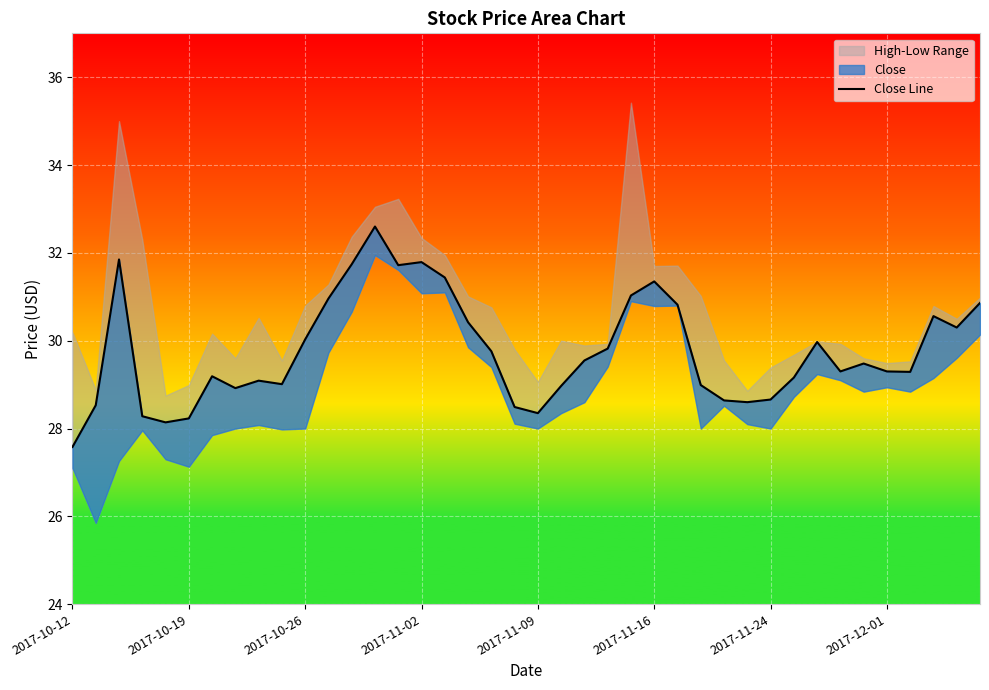

What is the difference between the maximum and minimum values?

5.0